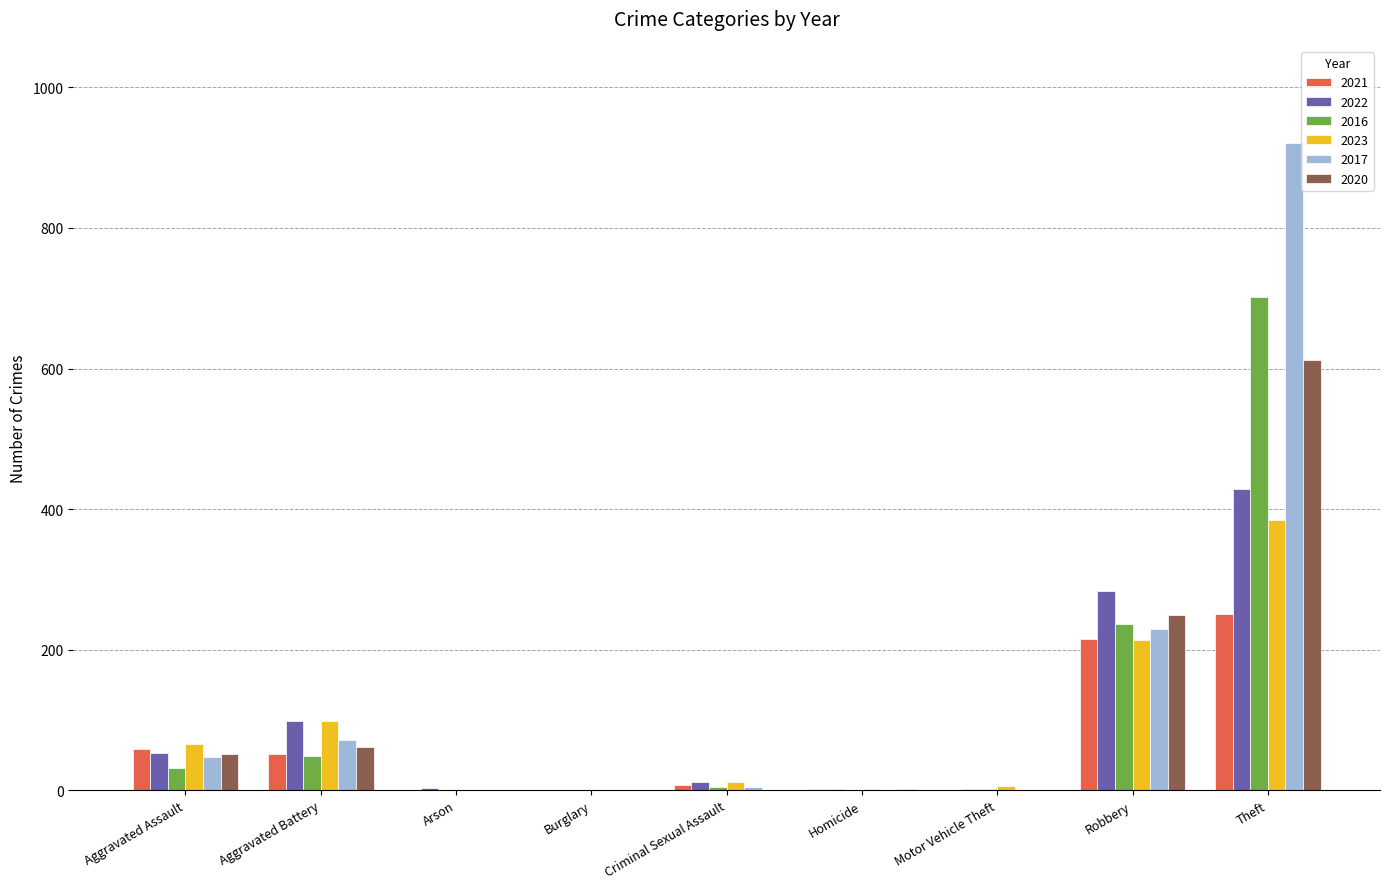

The 2020 series shows 347 at Criminal Sexual Assault. True or false?

False